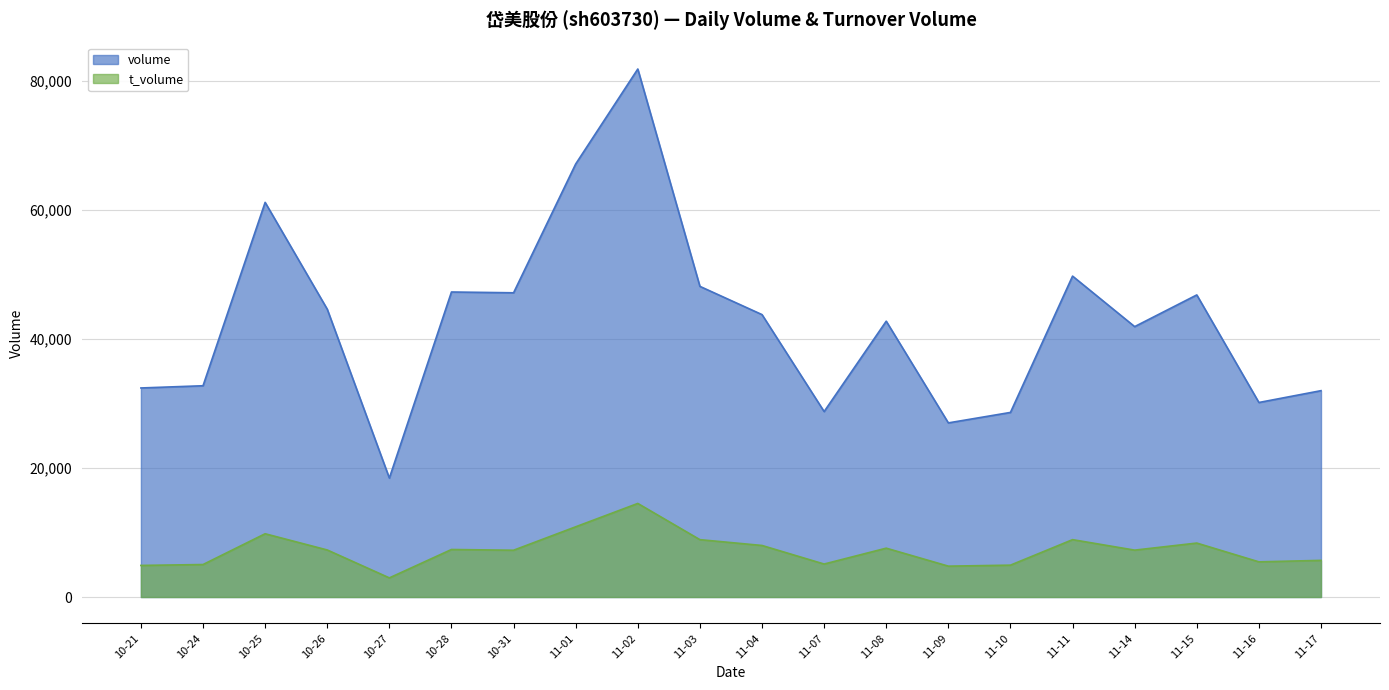

What is the spread (max minus min) of values at 11-11?

40858